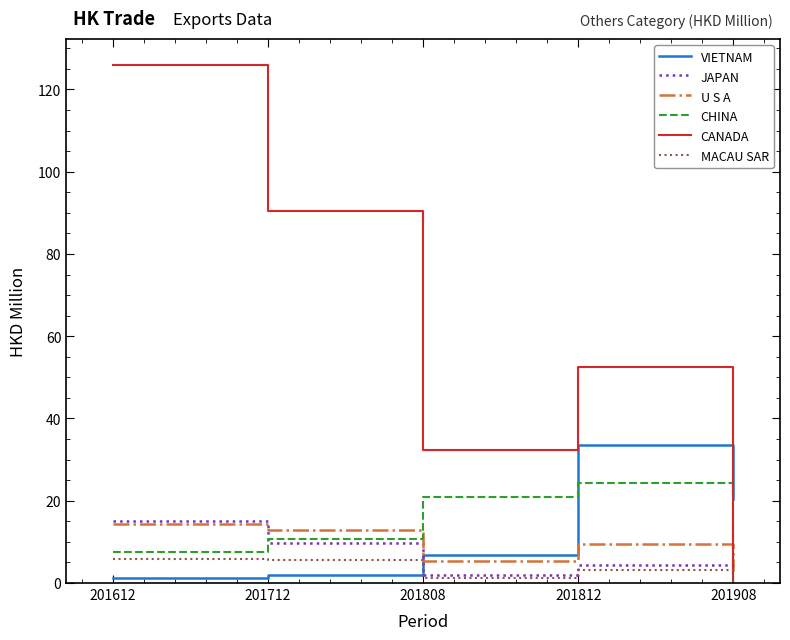

Does the chart have visible grid lines?

No